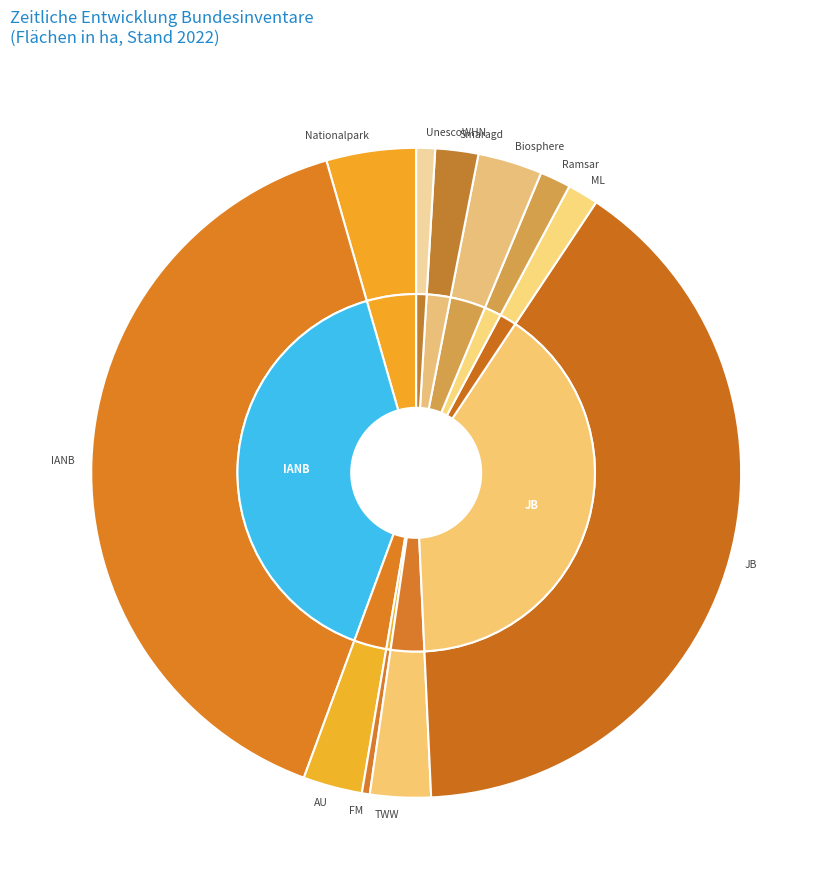

What percentage is NOT represented by Nationalpark [ha]?

95.5%